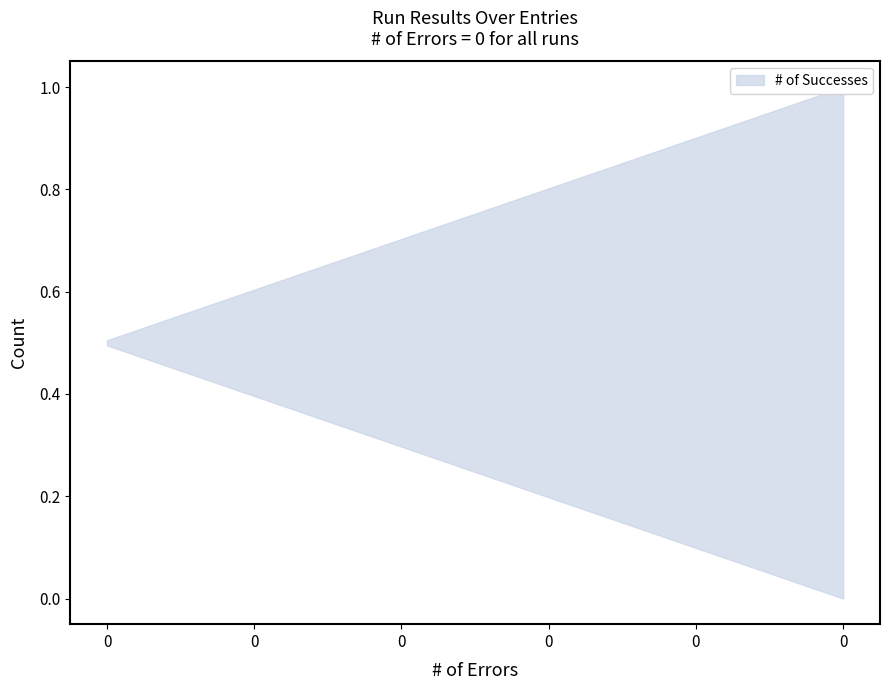

True or false: # of Warnings and # of Successes intersect in this chart.

False